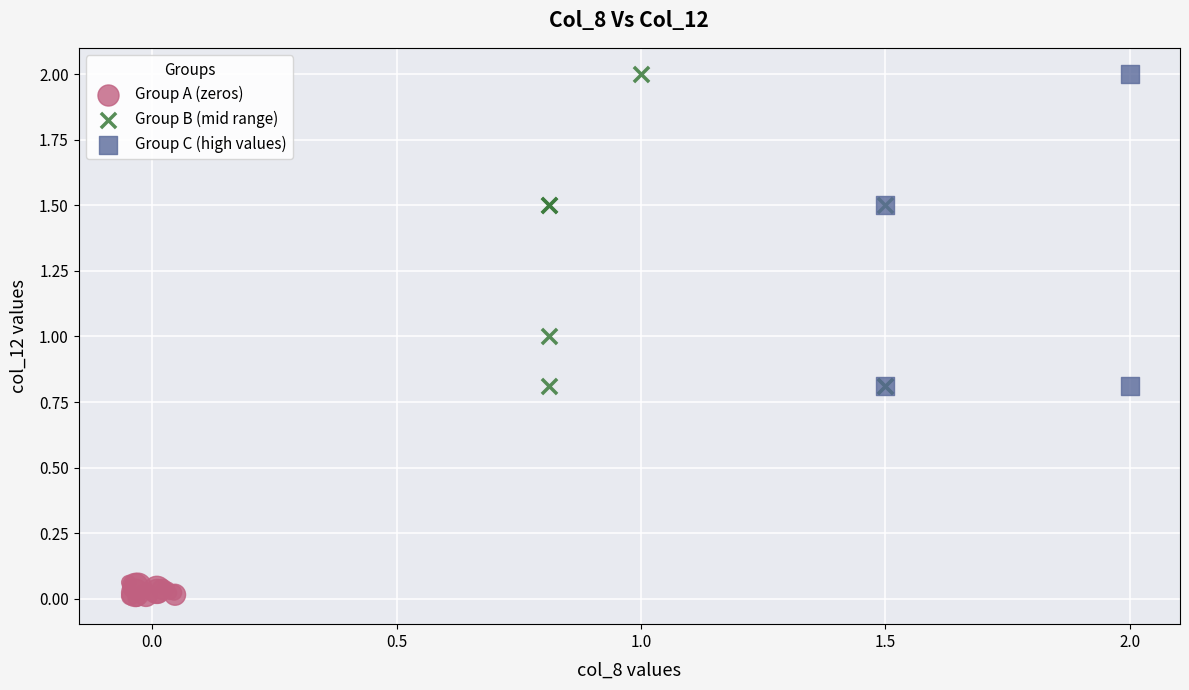

Which series contains the lowest Y value?

Group A (zeros)